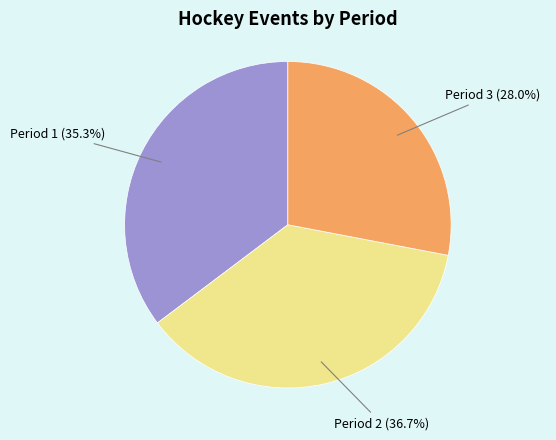

Count the number of slices in the pie.

3